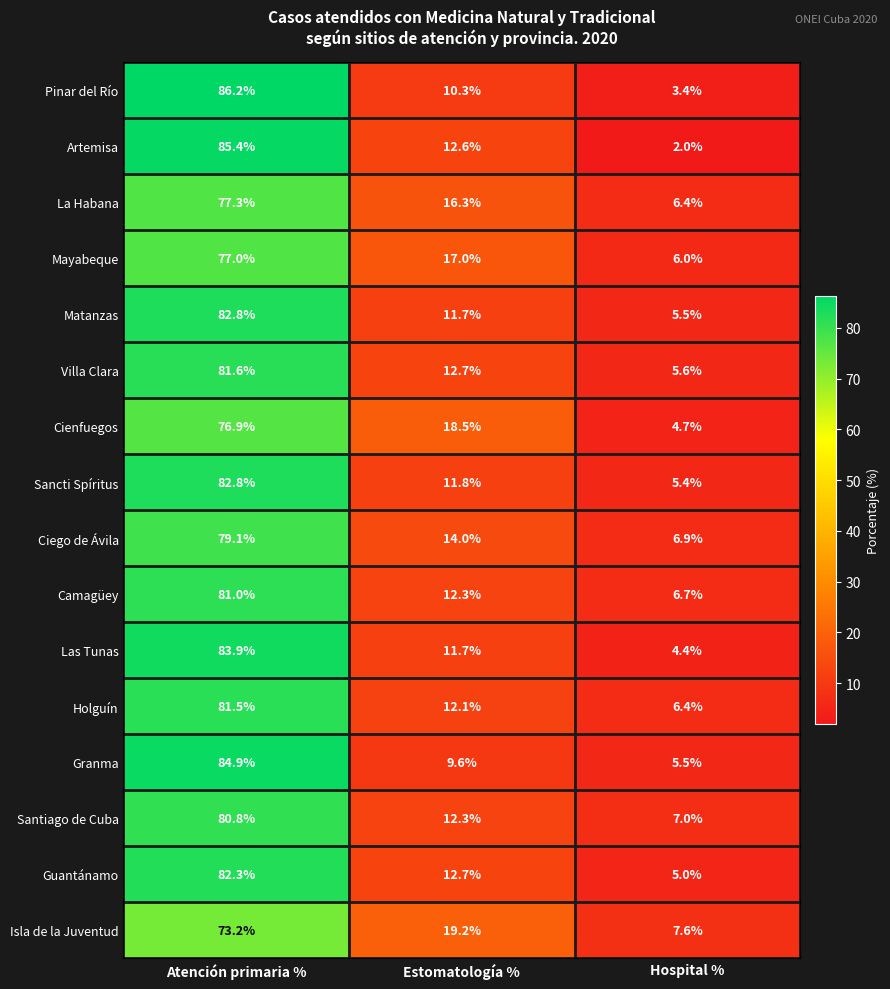

Is the value of Mayabeque at Hospital % greater than the value of Granma at Hospital %?

Yes